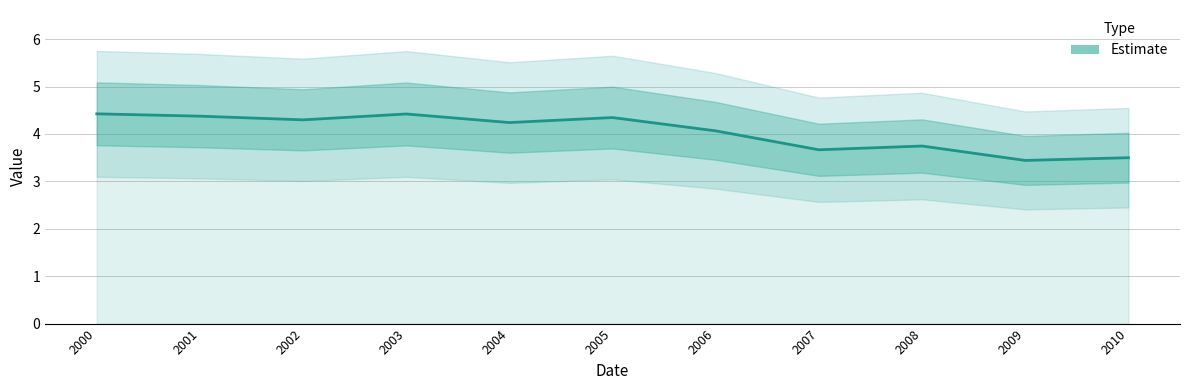

Is it true that the value at 2009 is 0.8?

False